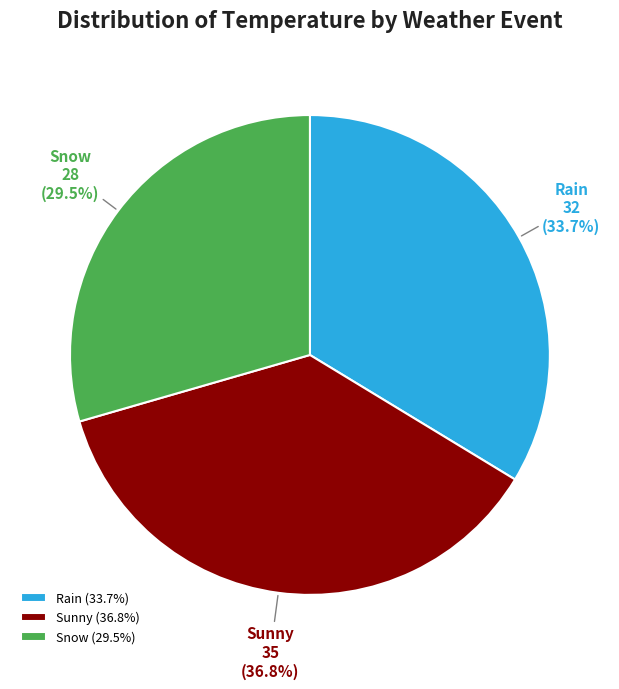

Which slice is the largest?

Sunny